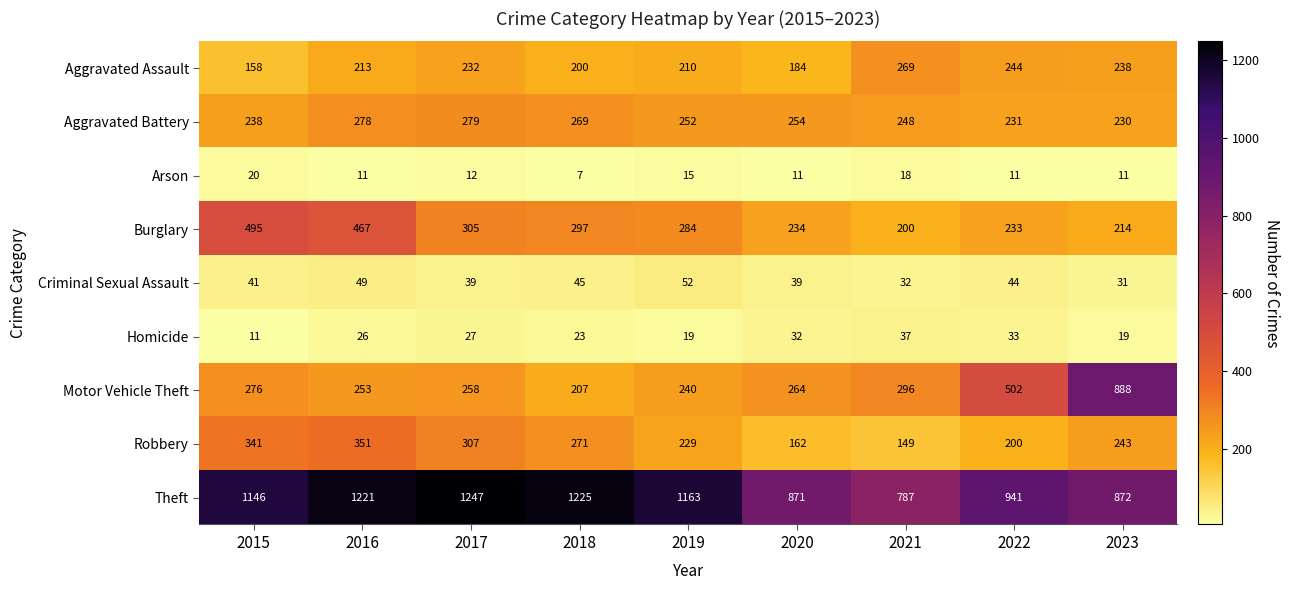

Which series has the widest spread of values?

Motor Vehicle Theft